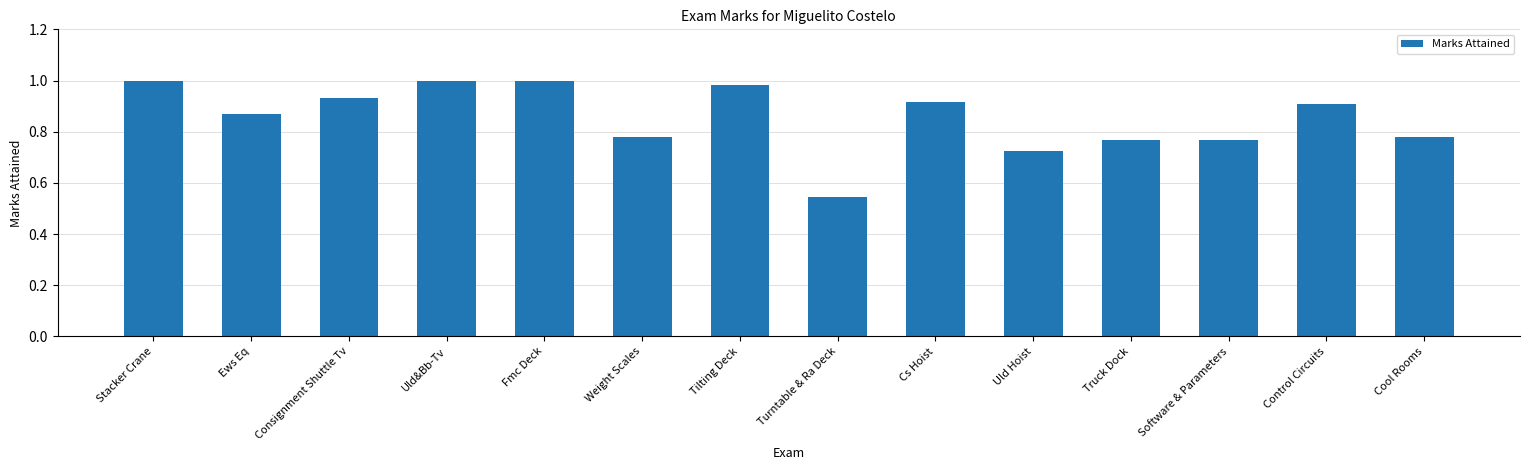

What is the sum of all values?

12.0